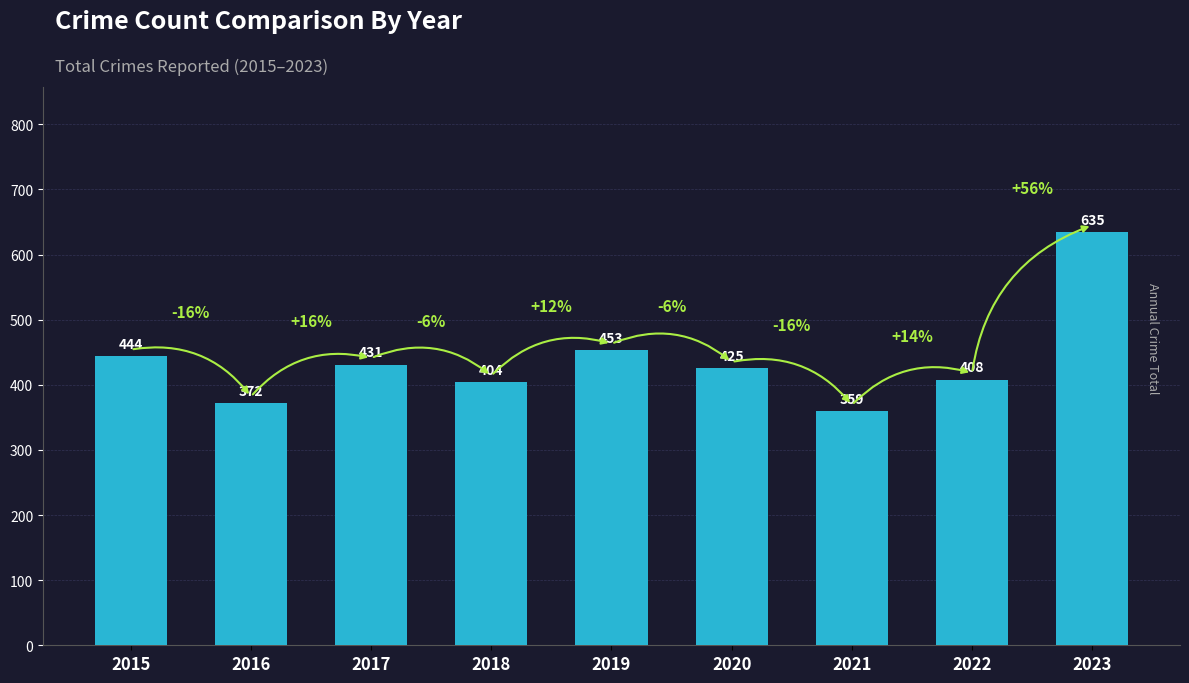

What is the sum of all values?

3931